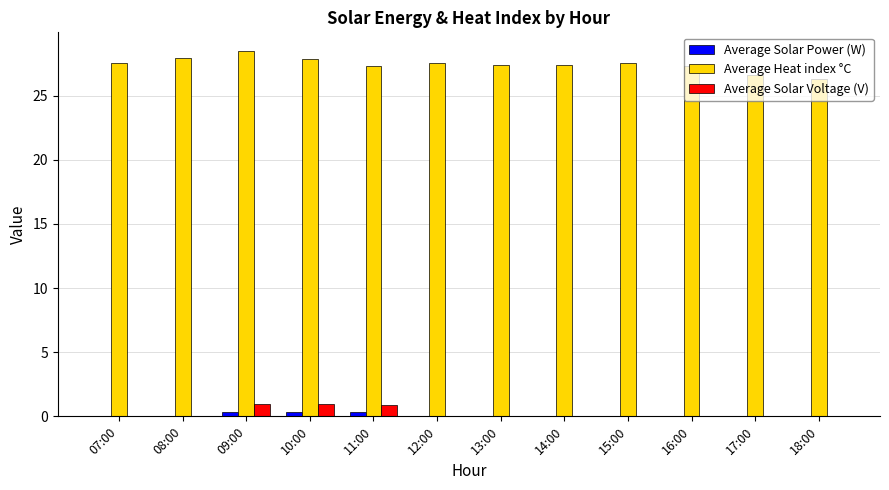

What is the sum of all Average Solar Power (W) values?

1.0